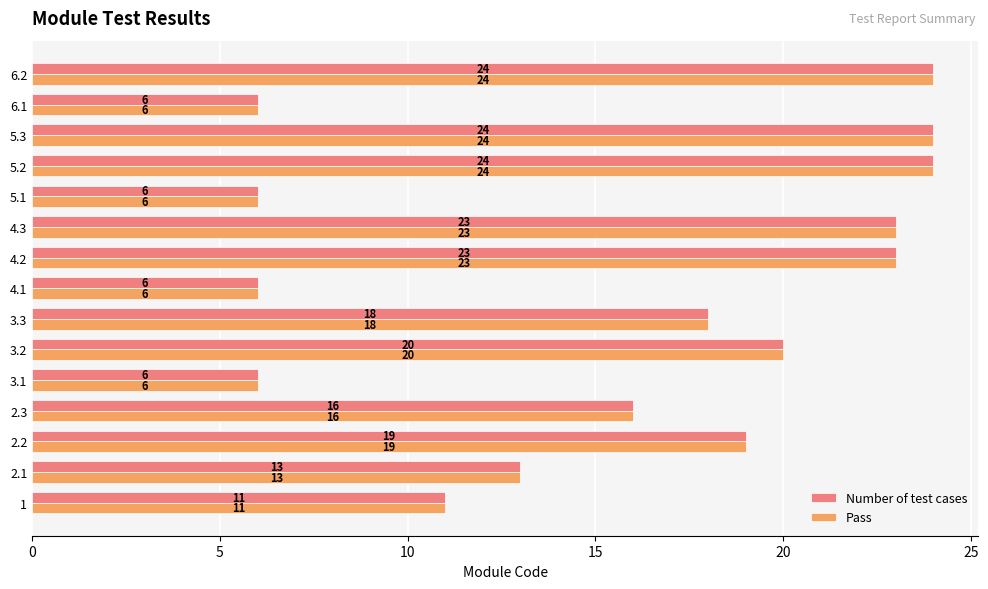

True or false: Number of test cases has a value of 7 at 4.3.

False